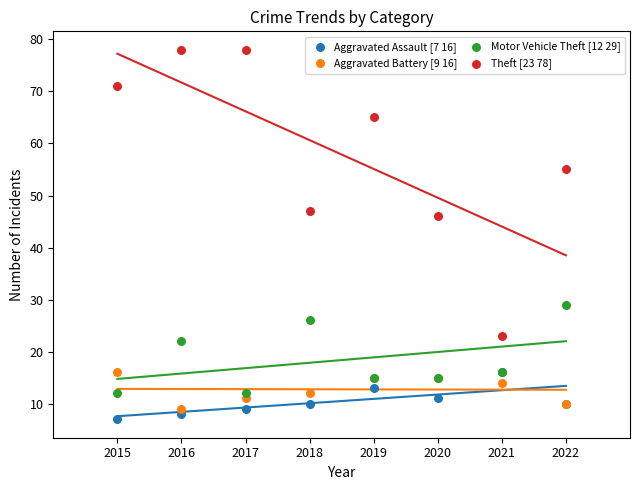

Across all series, what Y value is closest to 42?

46